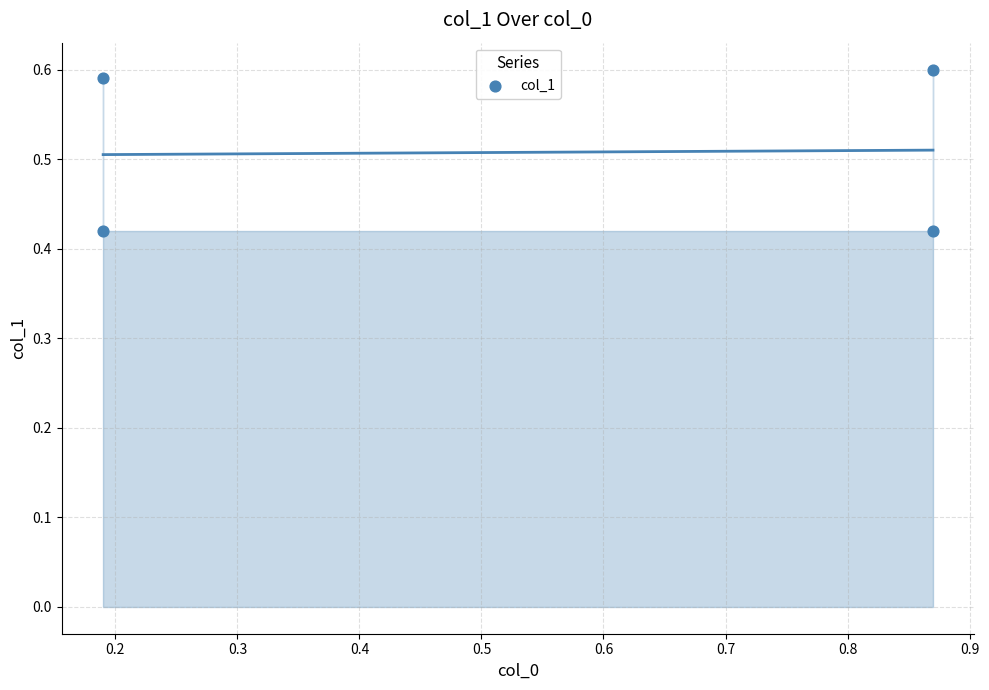

What is the average X value?

0.5